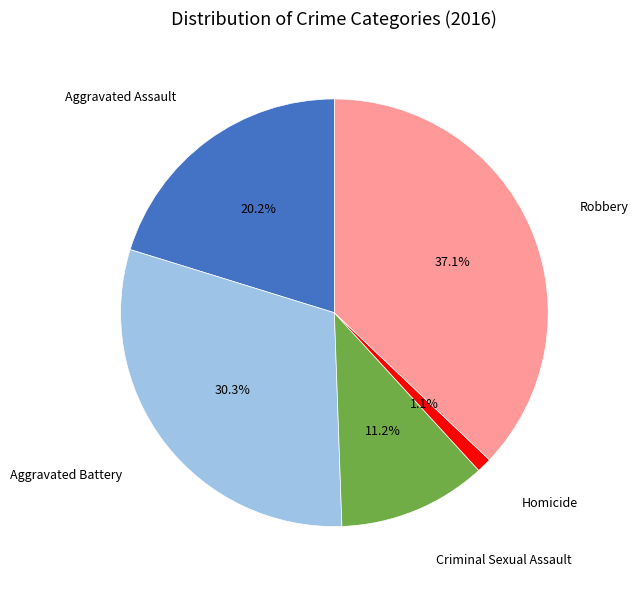

Does any single category account for the majority?

No